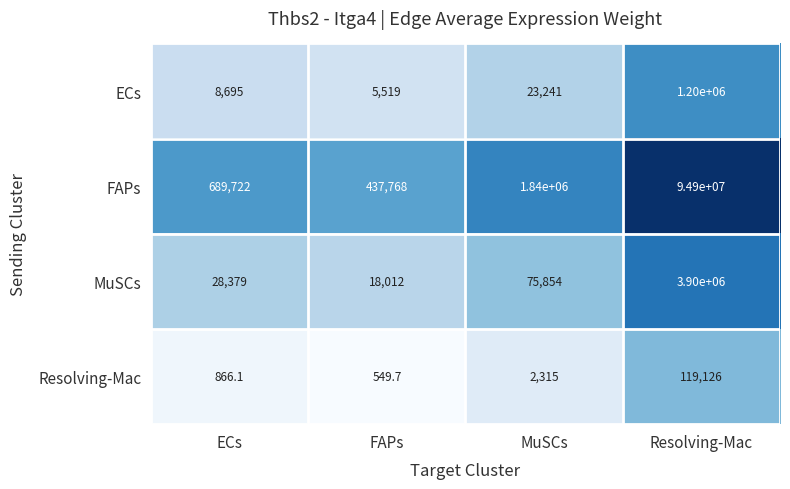

Where is FAPs nearest to the value 47668884?

MuSCs